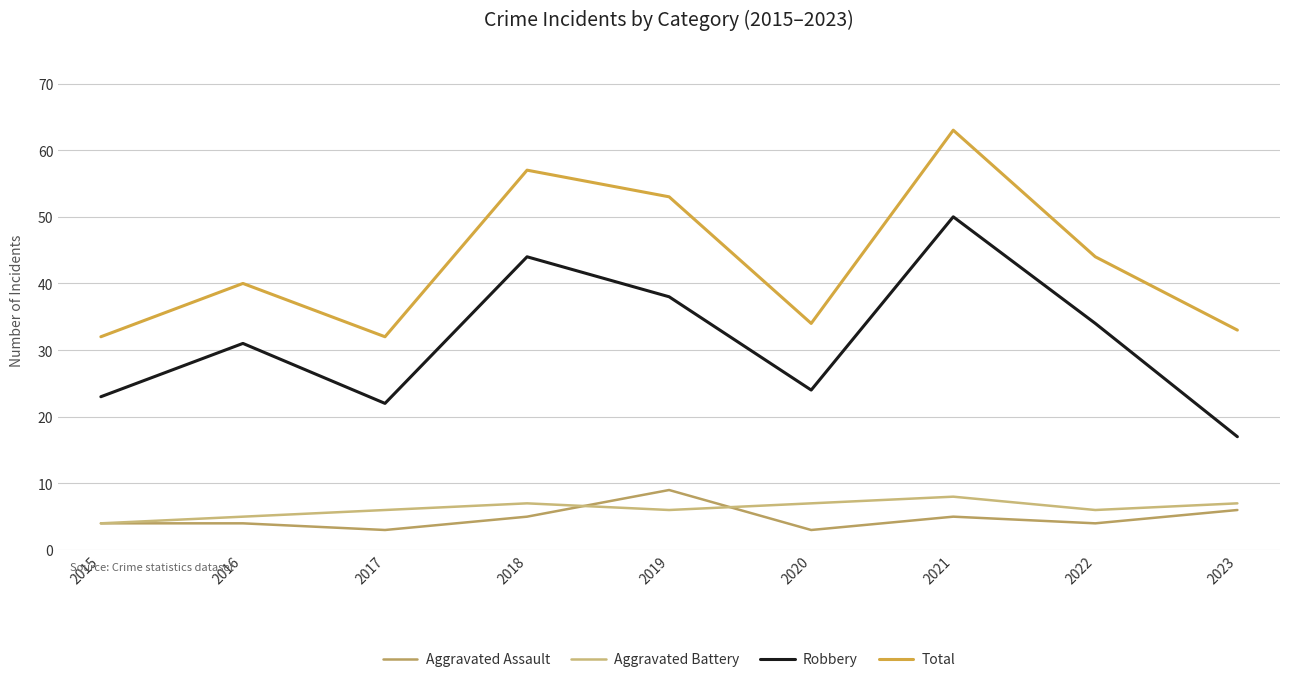

At which category does the chart reach its minimum across all series?

2017